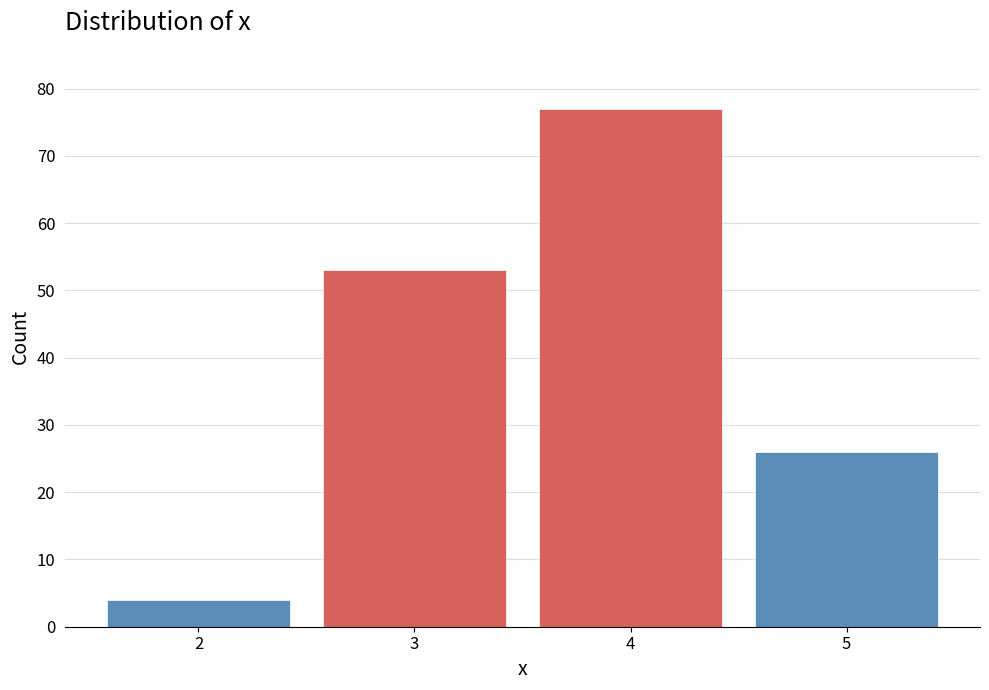

Reading left to right, list all the values displayed in this chart.

2=4	3=53	4=77	5=26